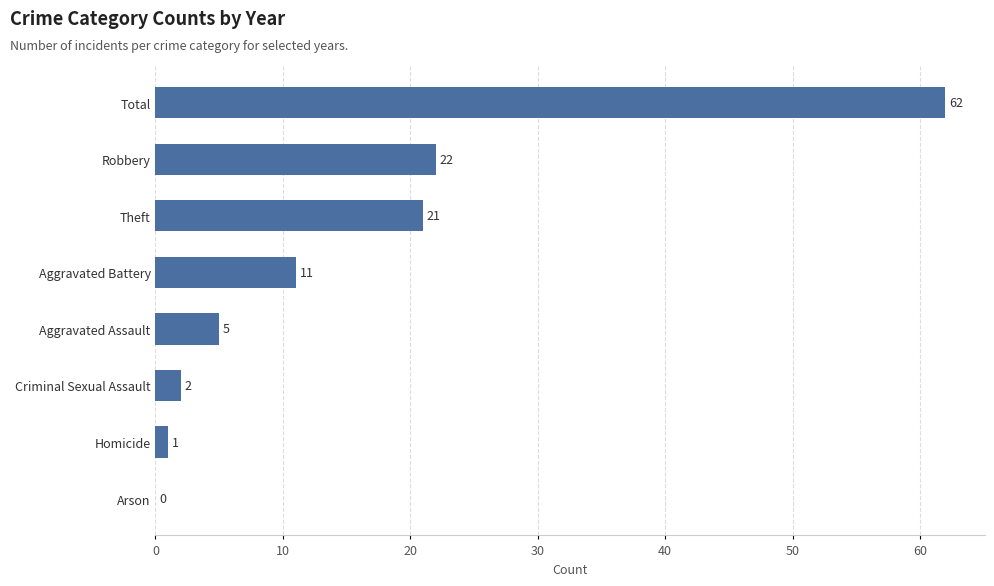

Reading bottom to top, extract all data points from this chart.

Arson=0	Homicide=1	Criminal Sexual Assault=2	Aggravated Assault=5	Aggravated Battery=11	Theft=21	Robbery=22	Total=62